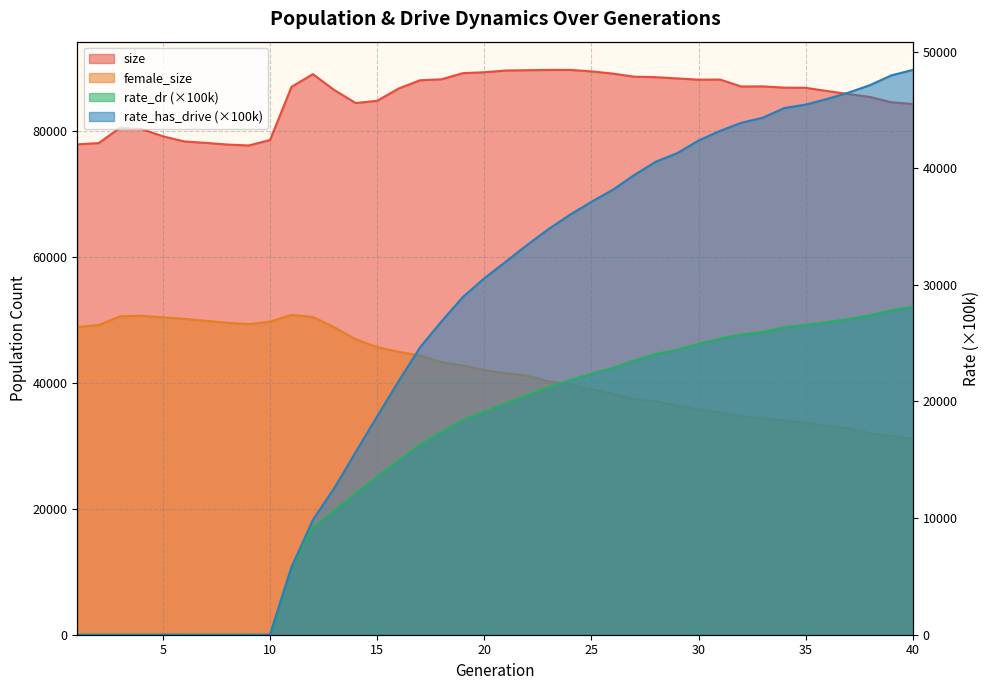

What is the difference between the highest and lowest values at 18?

70826.2